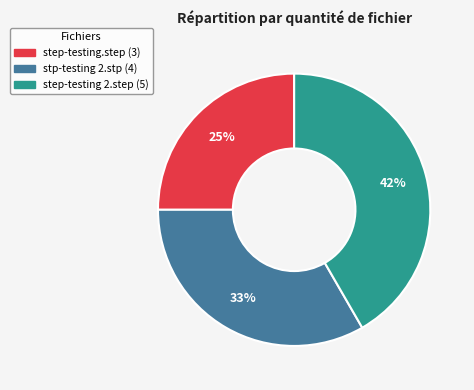

Which has a higher value, step-testing 2.step or step-testing.step?

step-testing 2.step